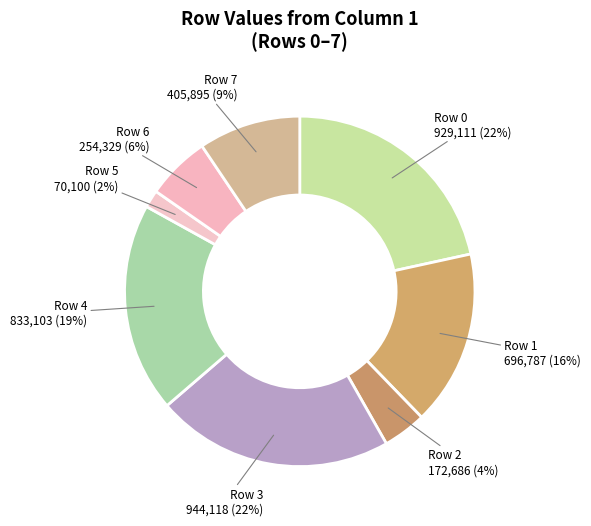

To the nearest percent, what portion does Row 1 represent?

16%